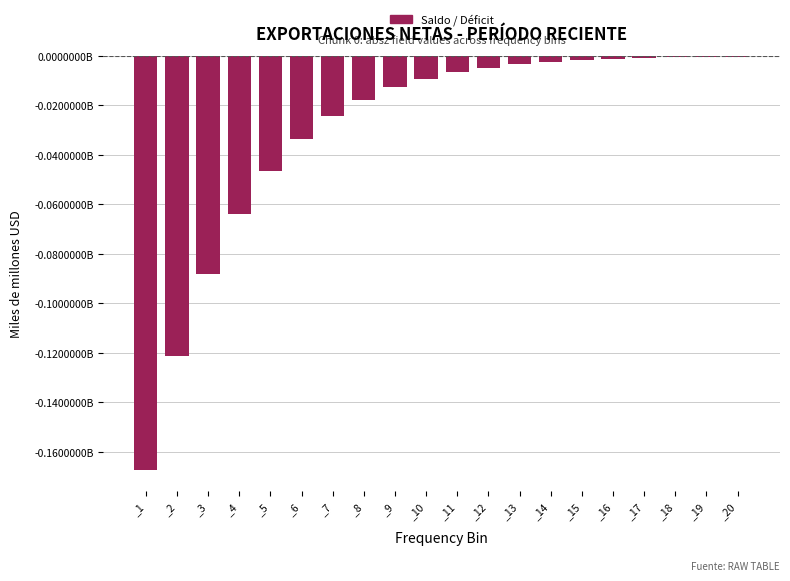

What is the minimum value shown in the chart?

-167301000